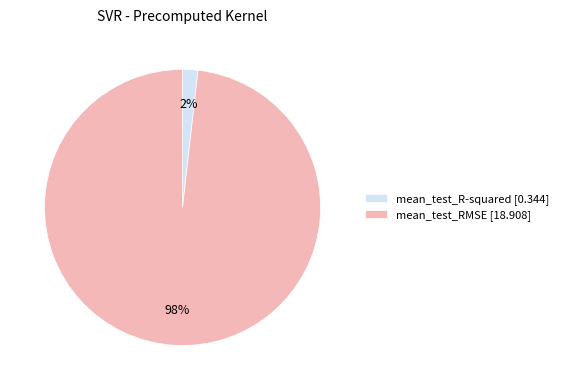

Count the number of slices in the pie.

2